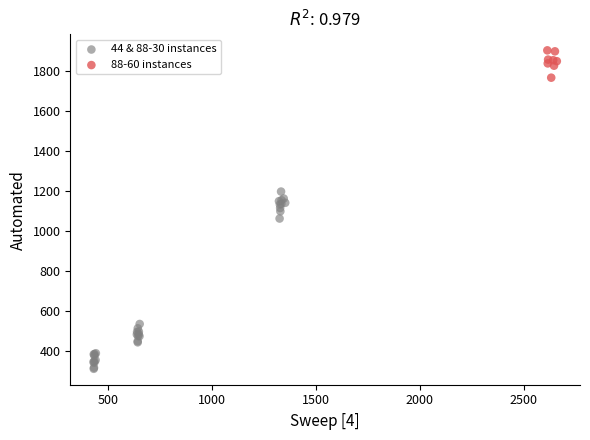

Which series reaches the minimum Y coordinate?

44 & 88-30 instances